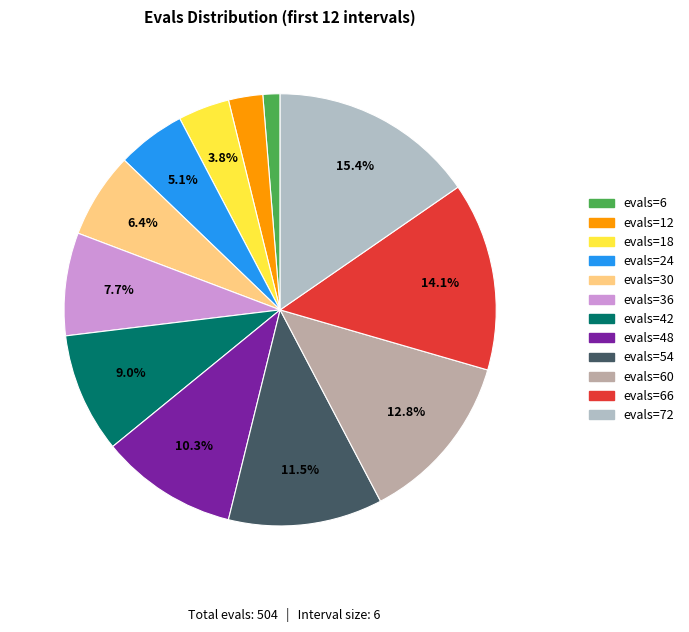

Is there a majority slice in this chart?

No